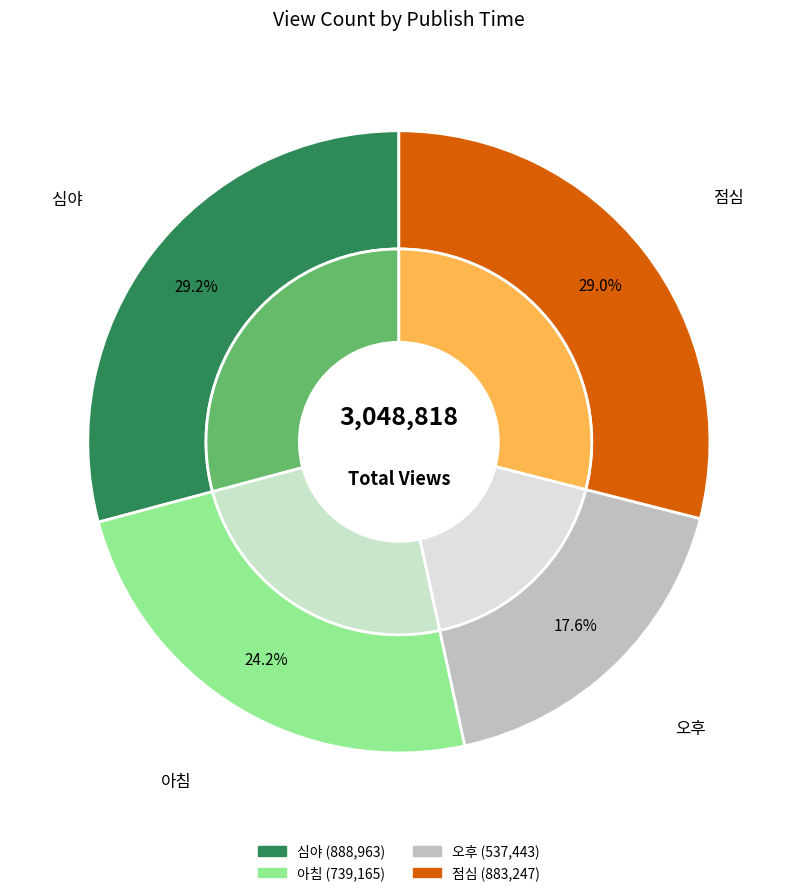

True or false: 오후 accounts for 18% of the total.

True